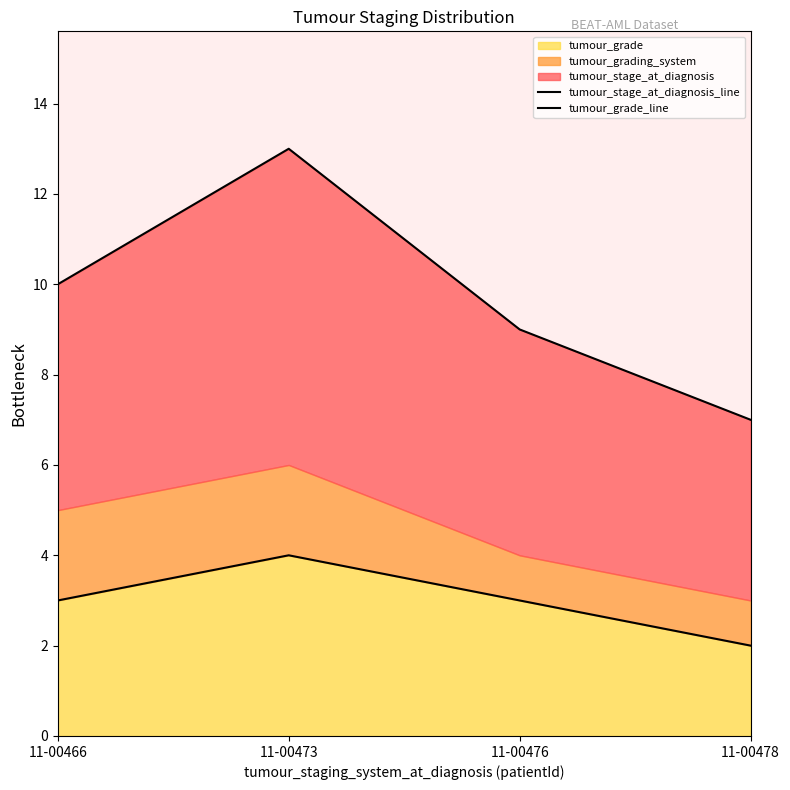

Reading right to left, extract all data points from this chart.

tumour_stage_at_diagnosis_line: 7	9	13	10
tumour_grade_line: 2	3	4	3